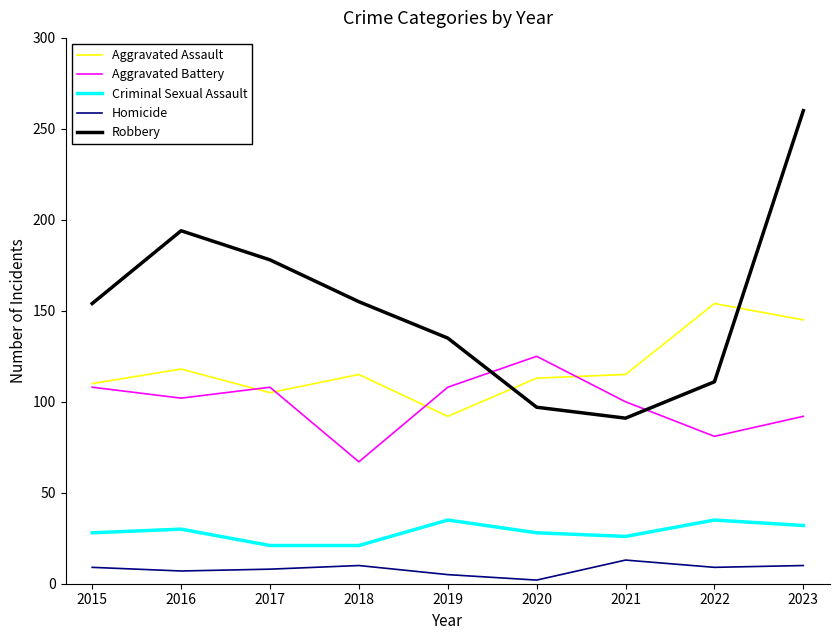

At 2017, list the series in order from smallest to largest.

Homicide, Criminal Sexual Assault, Aggravated Assault, Aggravated Battery, Robbery